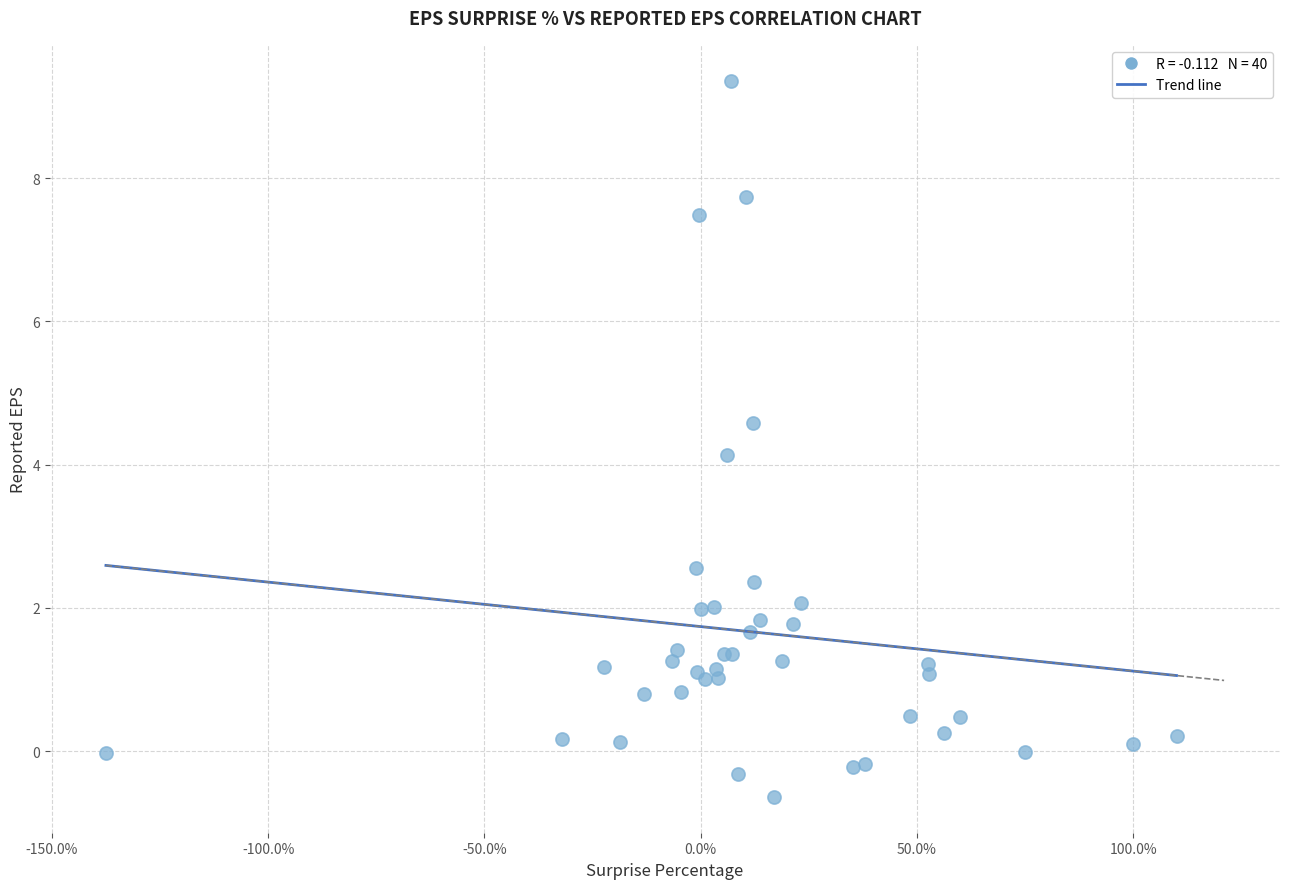

What Y value in the scatter plot is closest to 4?

4.1